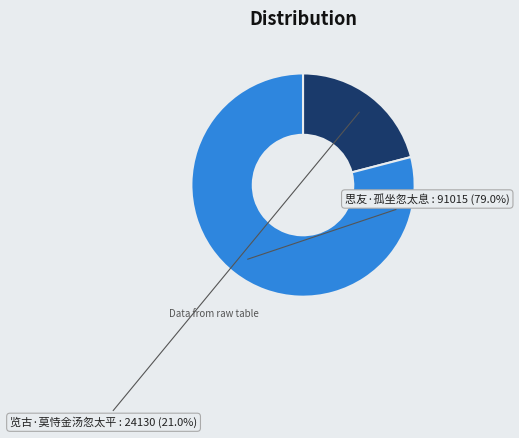

Count the number of slices in the pie.

2